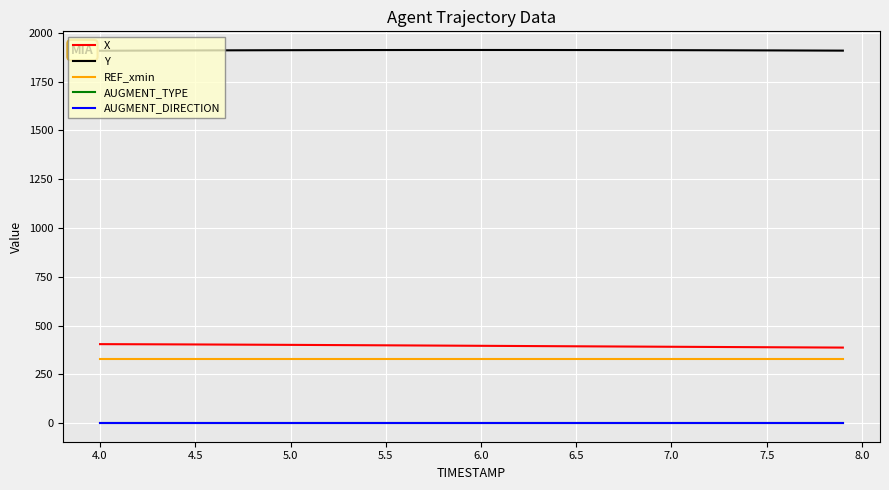

True or false: Y and AUGMENT_TYPE cross at least once.

False